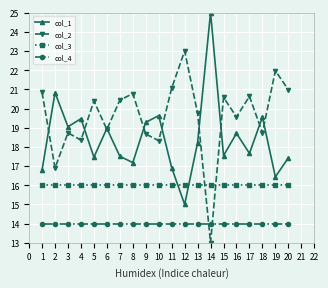

How many series are shown in this chart?

4